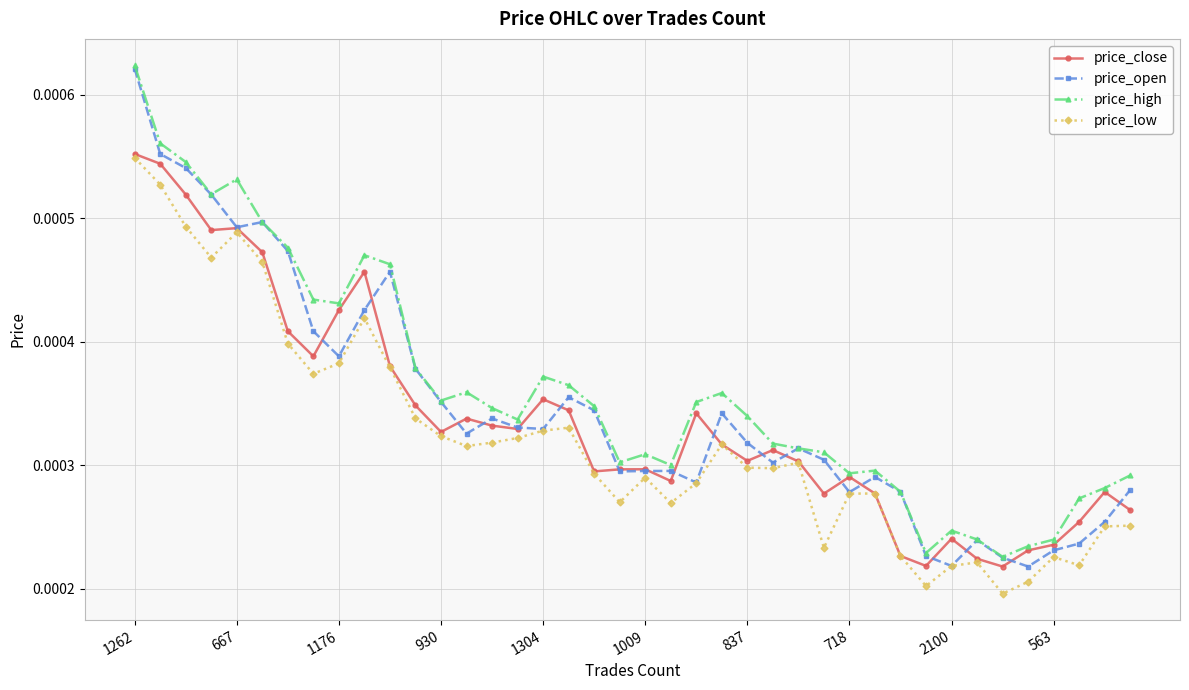

Count the price_high values in the range 0 to 1.

40